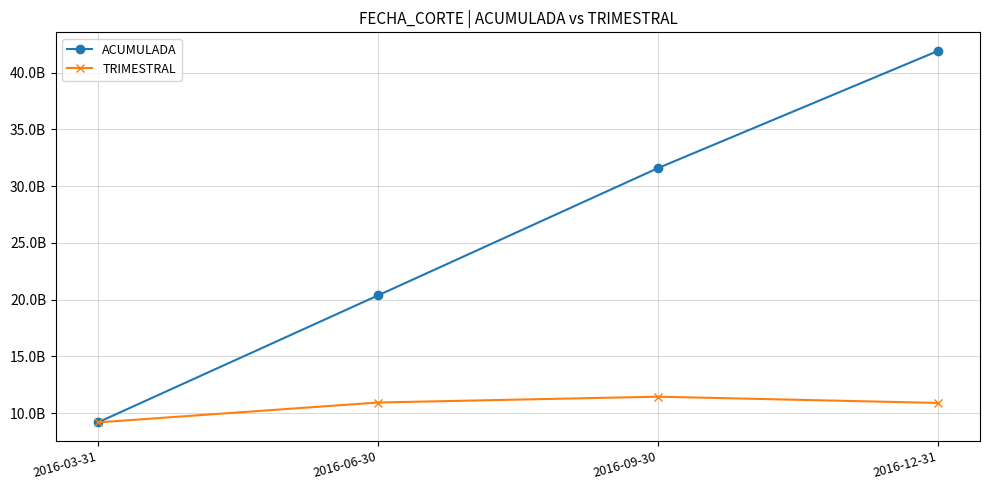

At which label does ACUMULADA first exceed 31586282310?

2016-09-30